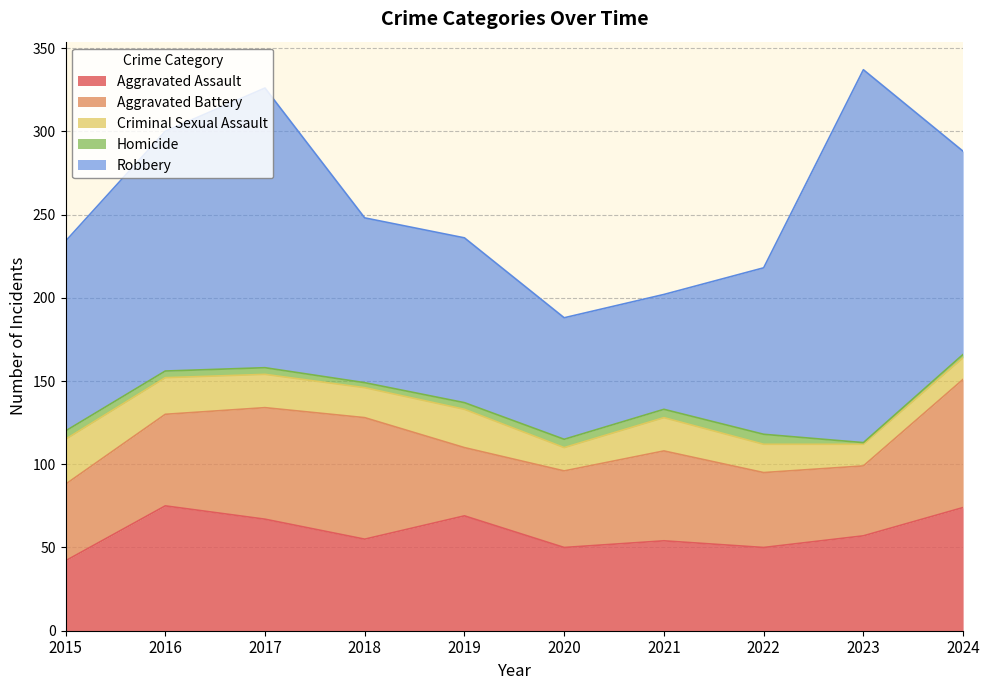

True or false: Criminal Sexual Assault has more than 1 interior local peaks.

True